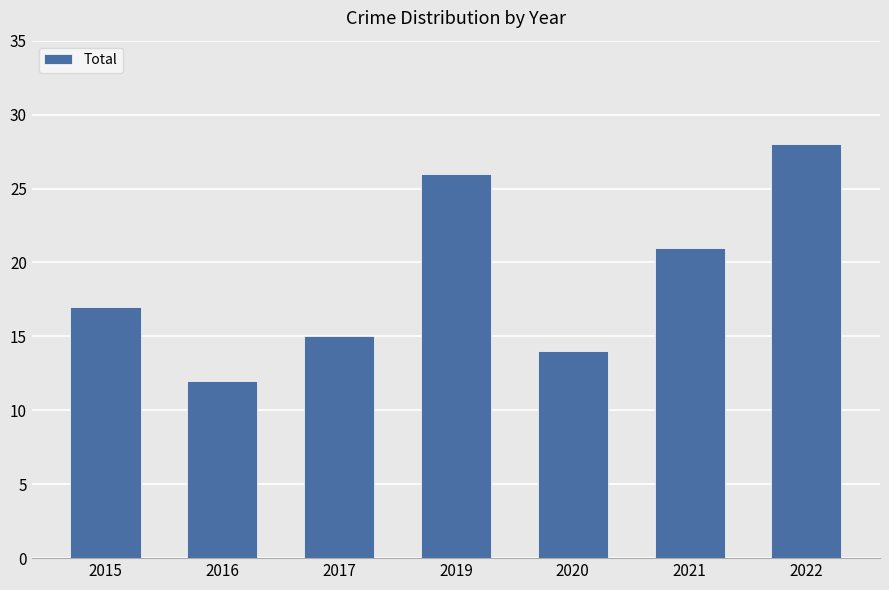

What is the ratio of the value at 2021 to the value at 2015?

1.2